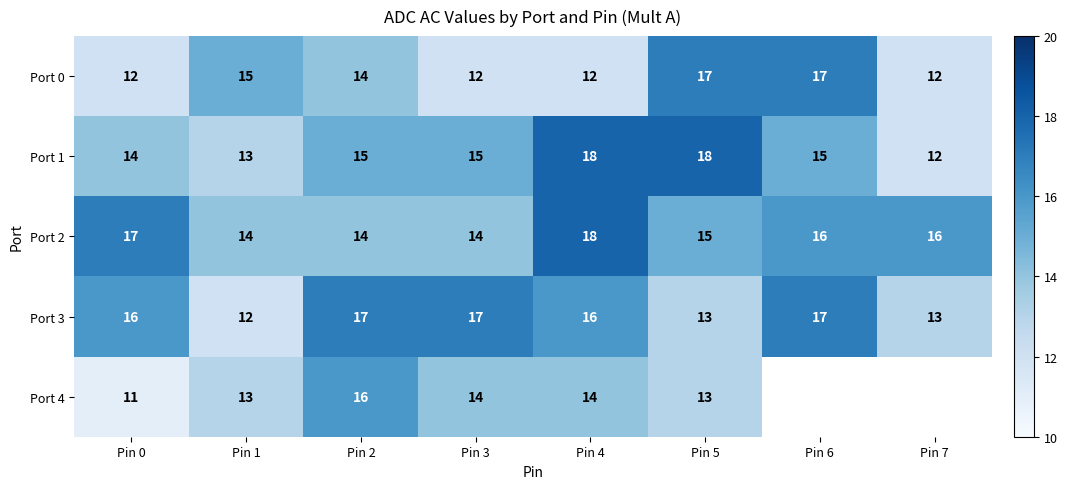

What is the total value across all series at Pin 4?

78